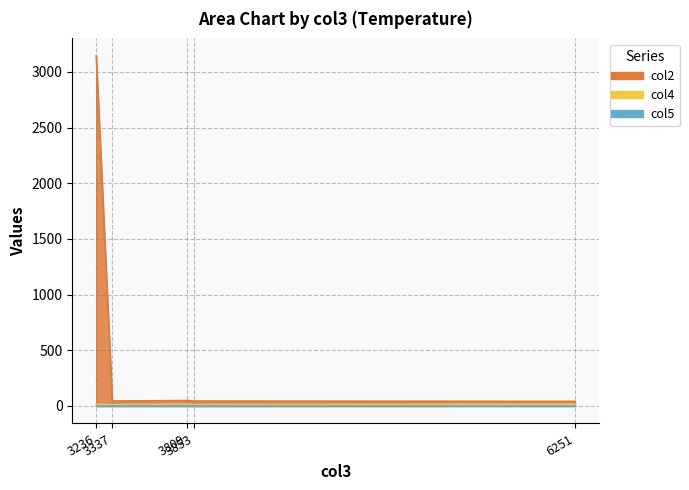

Is the value of col2 at 6251 greater than the value of col5 at 6251?

Yes